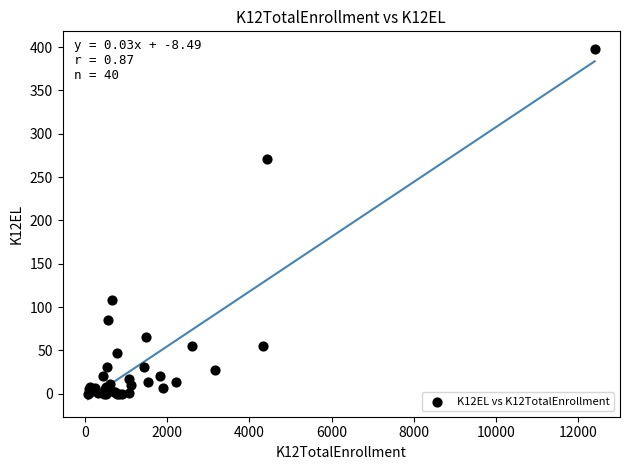

What Y value in the scatter plot is closest to 199?

271